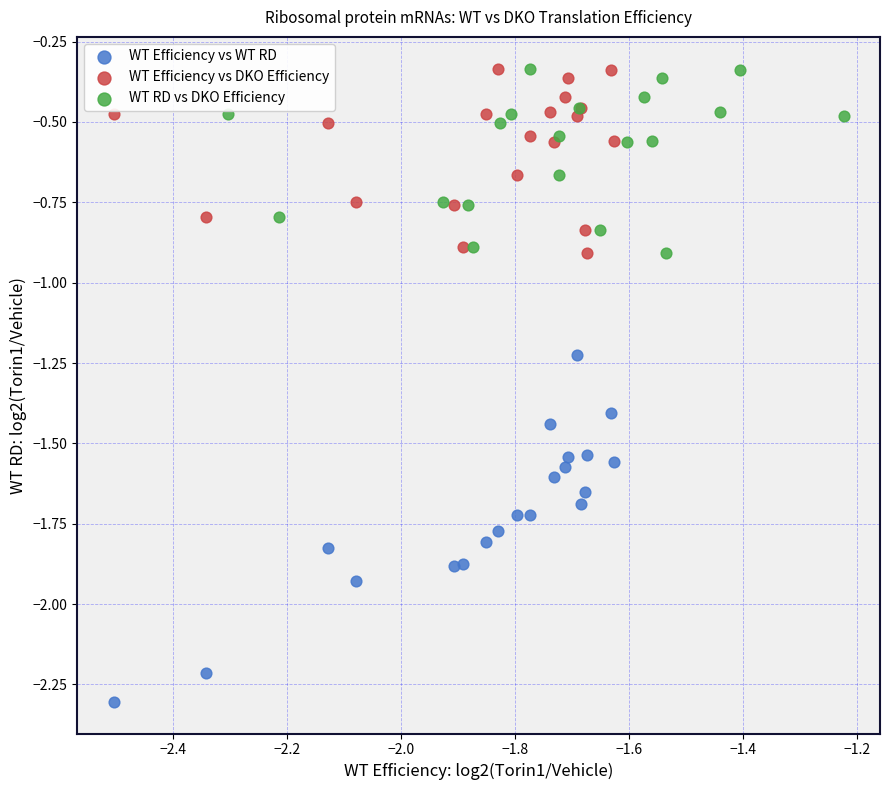

What are all the series names shown in the legend?

WT Efficiency vs WT RD, WT Efficiency vs DKO Efficiency, WT RD vs DKO Efficiency